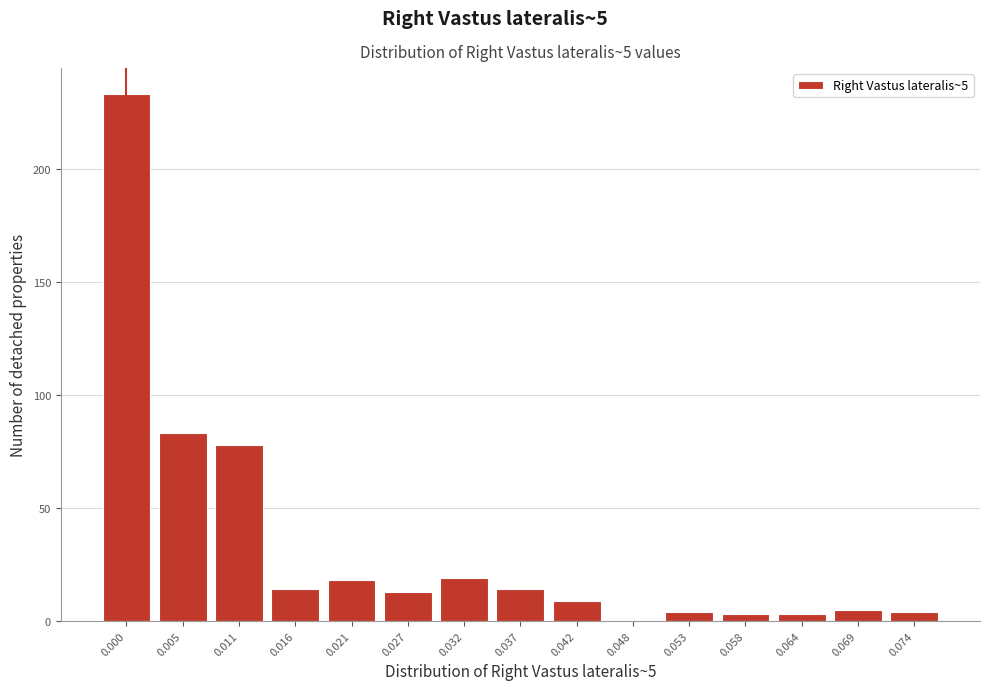

Reading right to left, list all the values displayed in this chart.

0.074=4	0.069=5	0.064=3	0.058=3	0.053=4	0.048=0	0.042=9	0.037=14	0.032=19	0.027=13	0.021=18	0.016=14	0.011=78	0.005=83	0.000=233